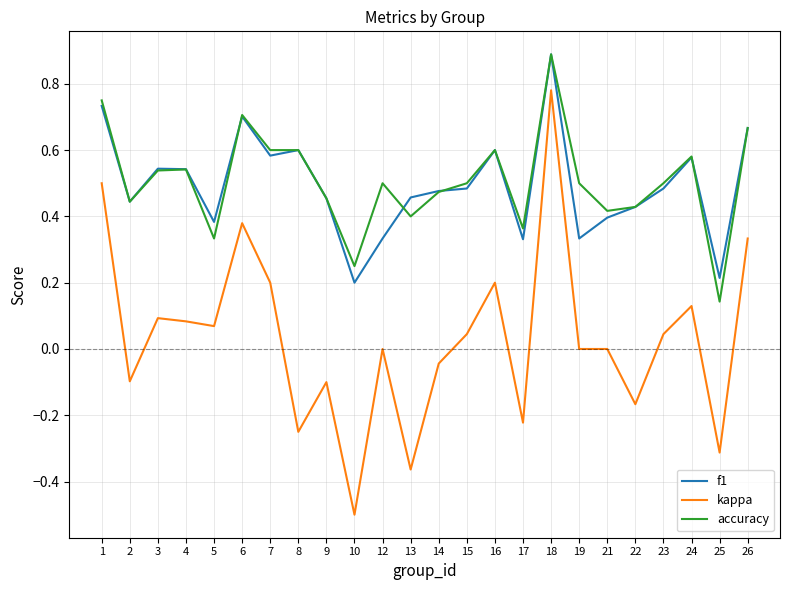

True or false: accuracy and kappa cross at least once.

False